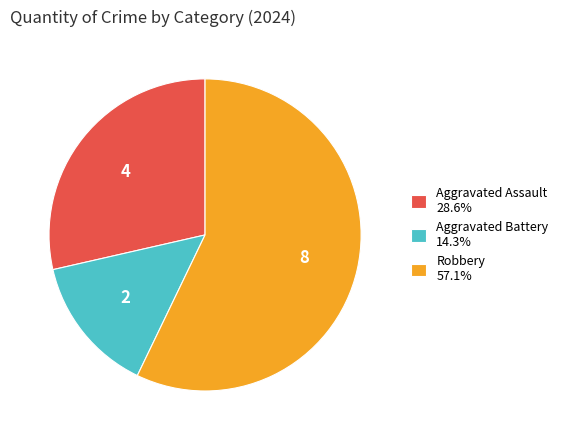

How many segments does this pie chart have?

3